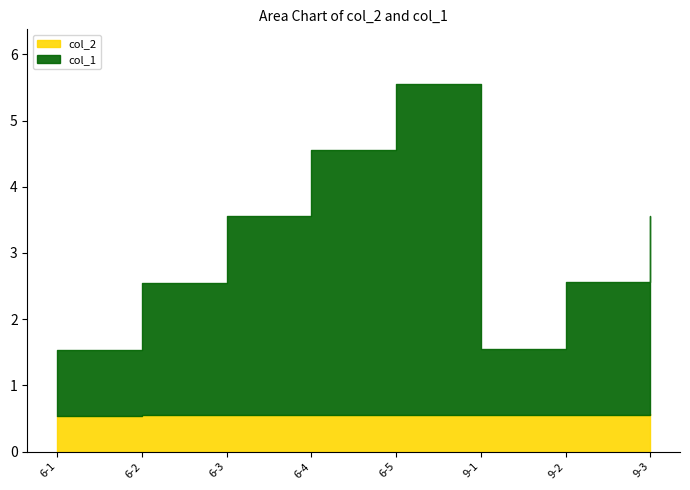

What is the approximate value of col_2 at 9-1?

0.5